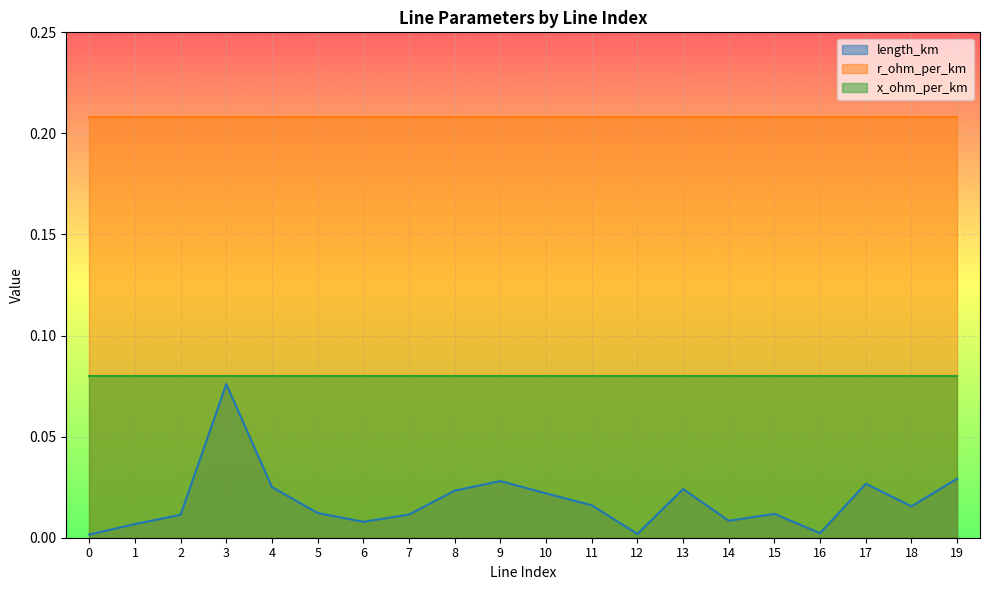

True or false: r_ohm_per_km has more than 2 interior local peaks.

False